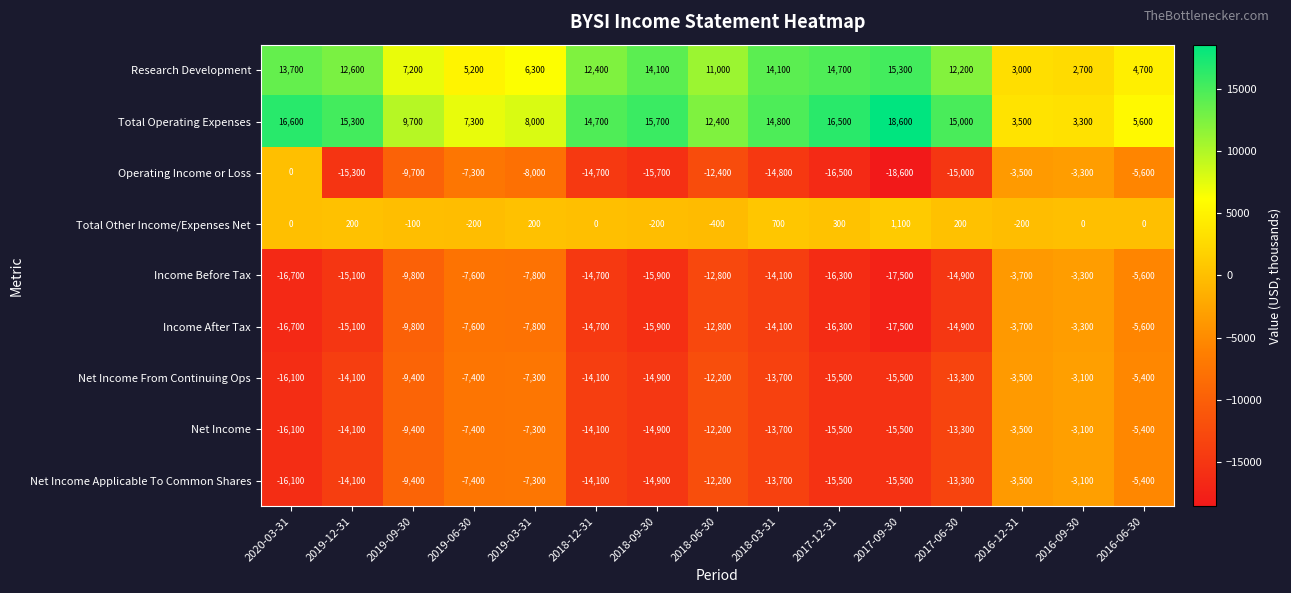

Where is Operating Income or Loss nearest to the value -9300?

2019-09-30